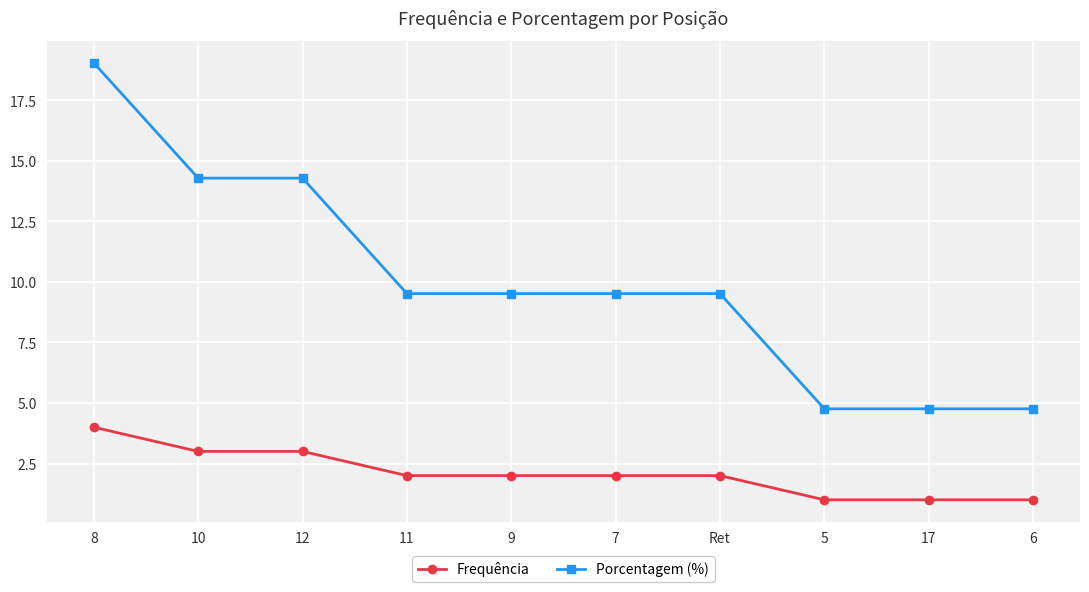

Which series has the largest range (max minus min)?

Porcentagem (%)